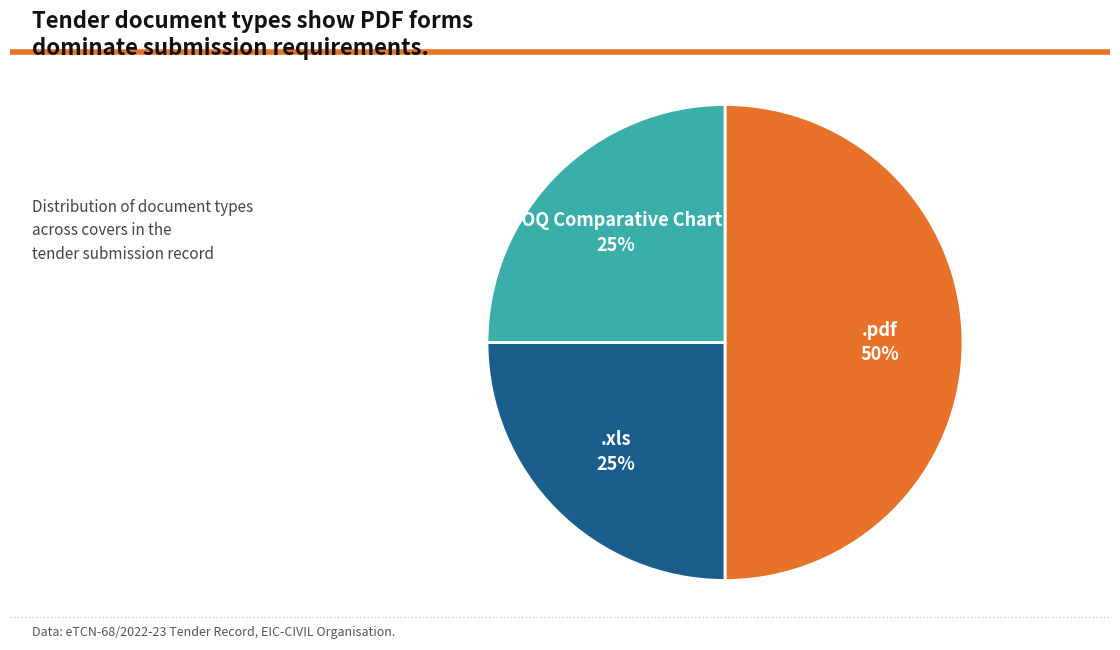

To the nearest percent, what is the difference between the largest and smallest slice percentages?

25%